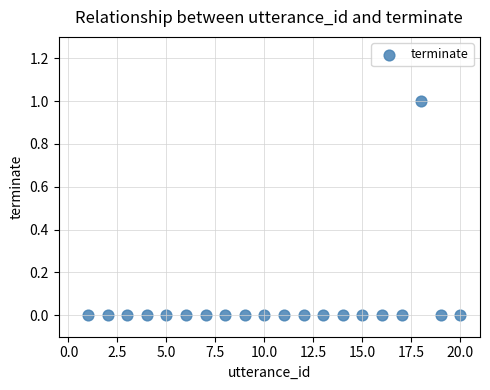

What is the range of X values (max minus min)?

19